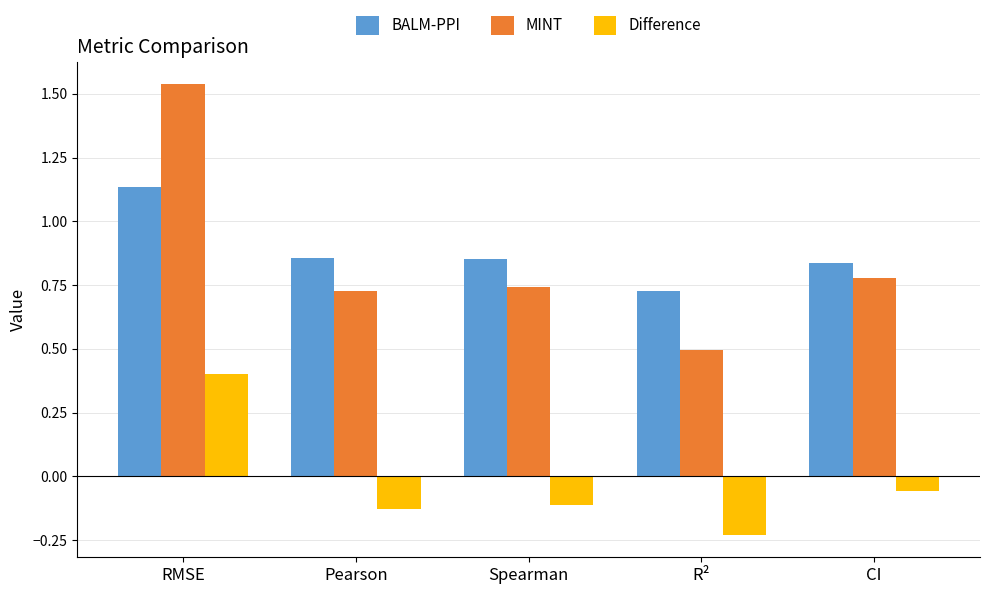

Does the chart contain any negative values?

Yes